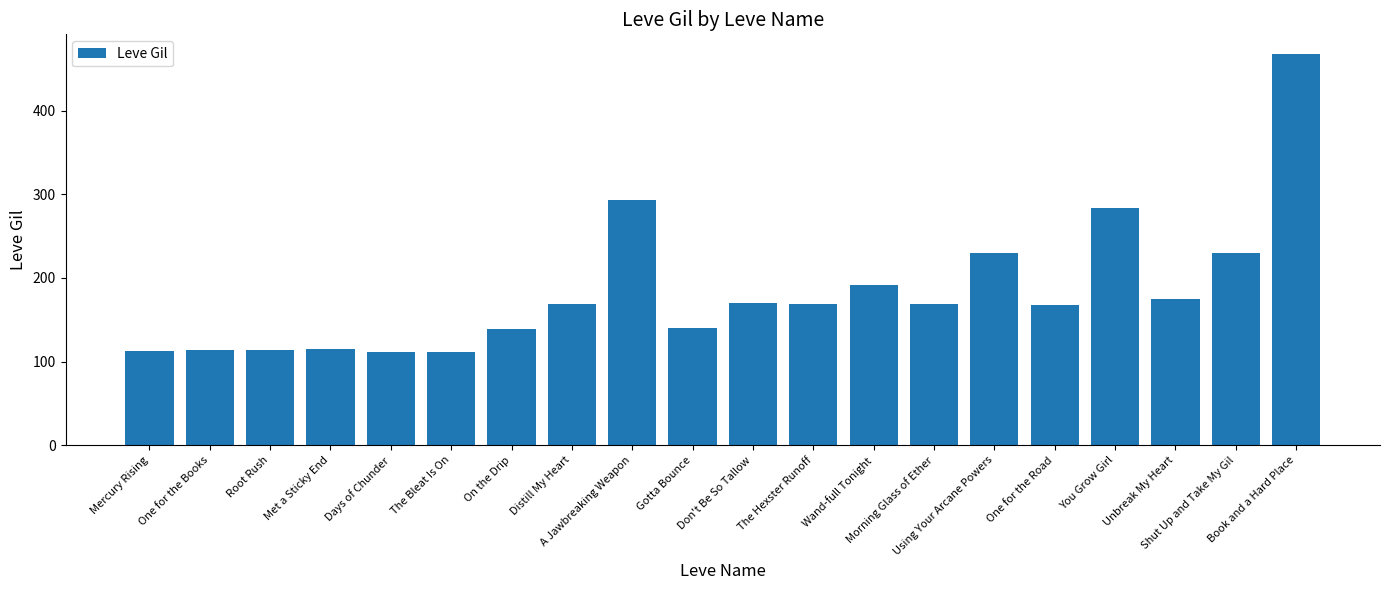

How many distinct data groups are displayed?

1